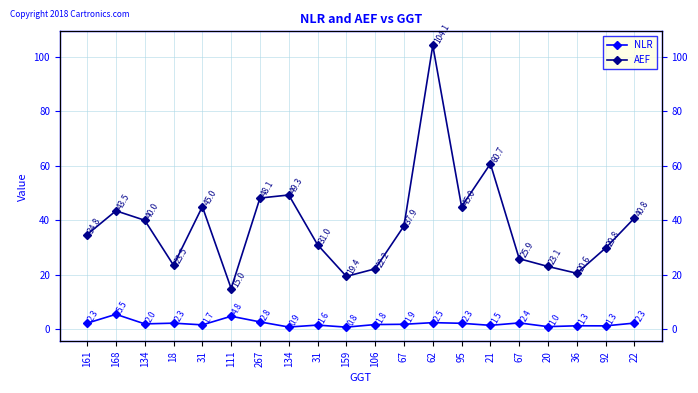

What is the difference between the second highest and minimum values in the NLR series?

4.0